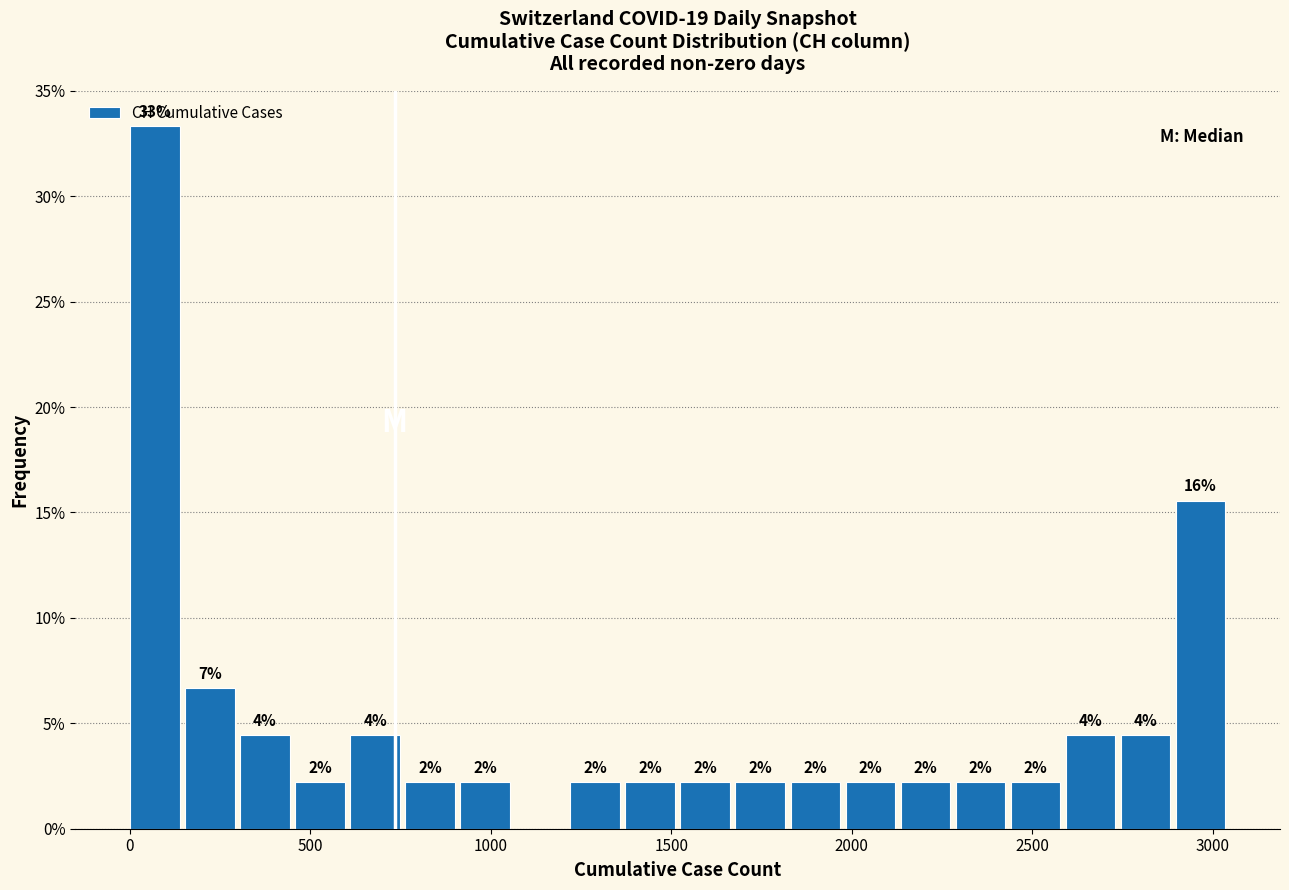

Read against the x-axis, roughly where is the centre of the tallest bar?

50